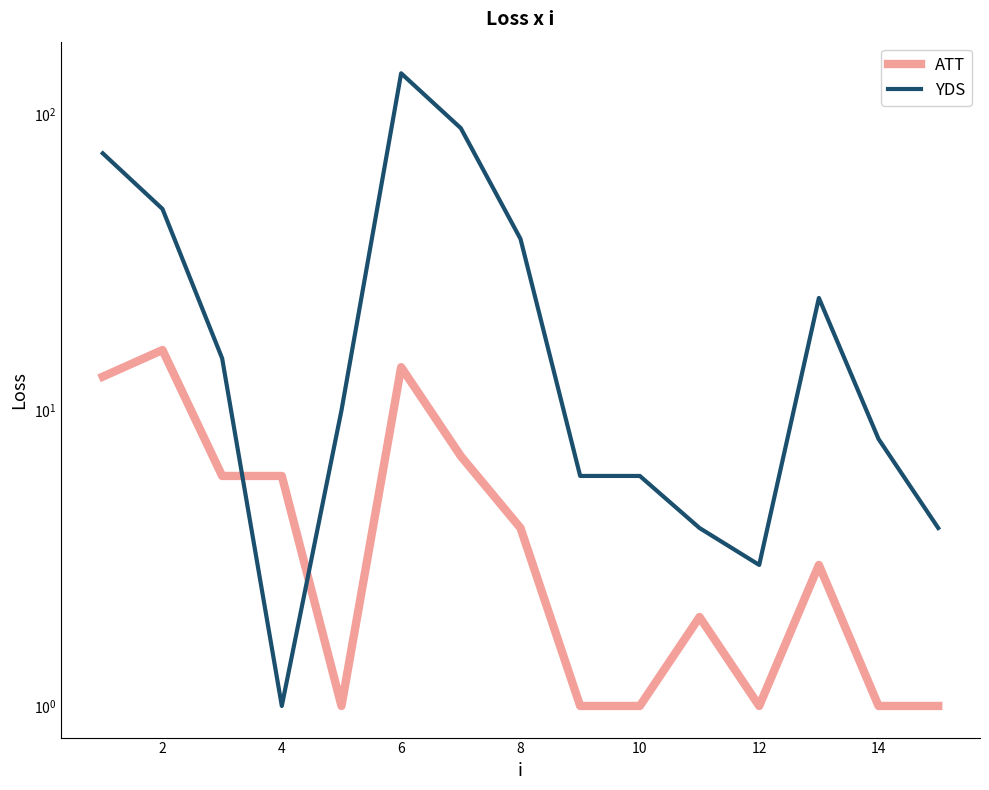

How many values in the ATT series are below 3?

7